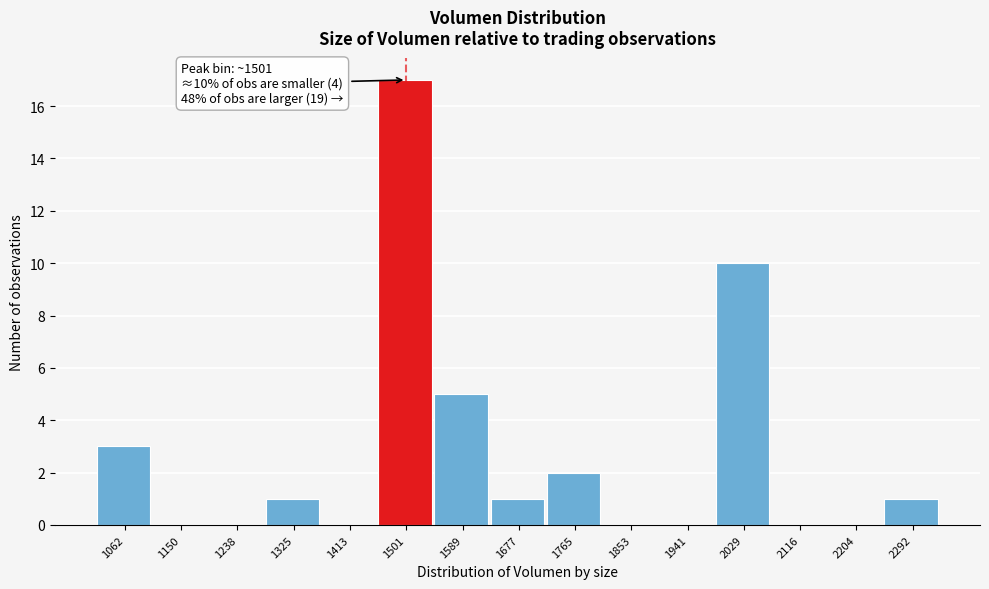

Reading right to left, list all the values displayed in this chart.

2292=1	2204=0	2116=0	2029=10	1941=0	1853=0	1765=2	1677=1	1589=5	1501=17	1413=0	1325=1	1238=0	1150=0	1062=3